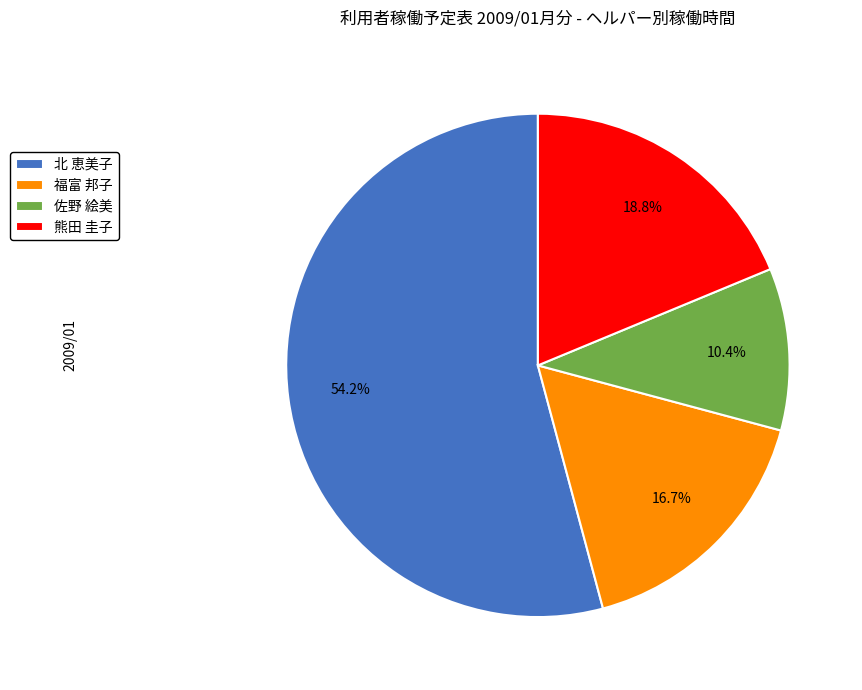

Does 佐野 絵美 represent more than half of the total?

No